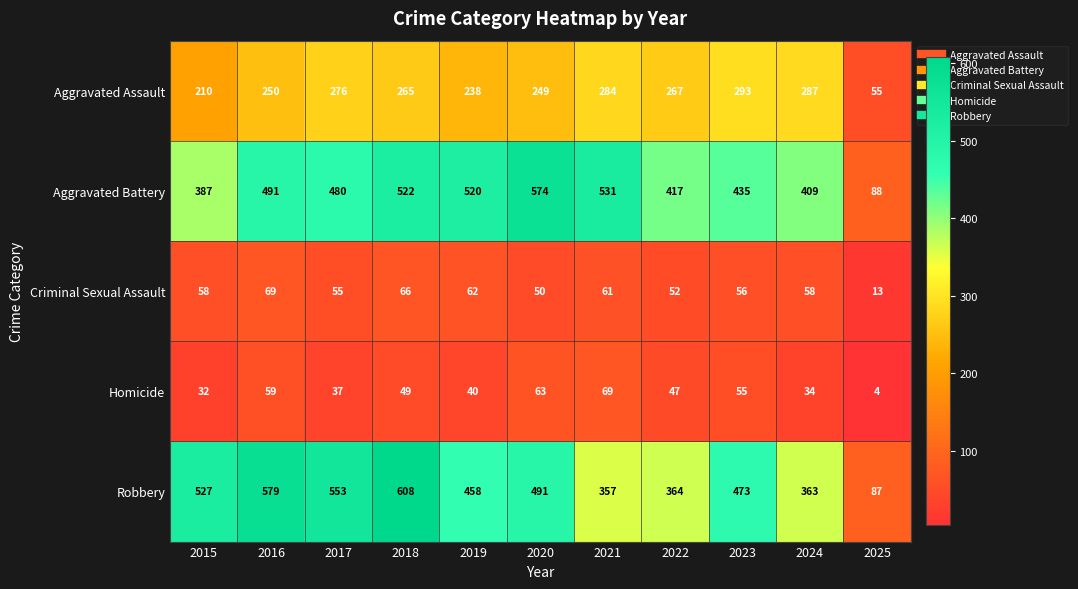

What is the sum of the Criminal Sexual Assault values at 2017 and 2020?

105